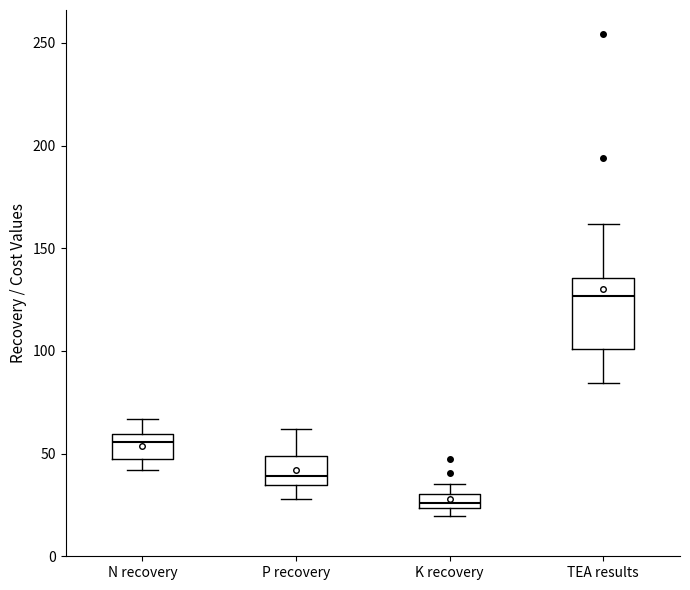

Which box has the highest median line?

TEA results